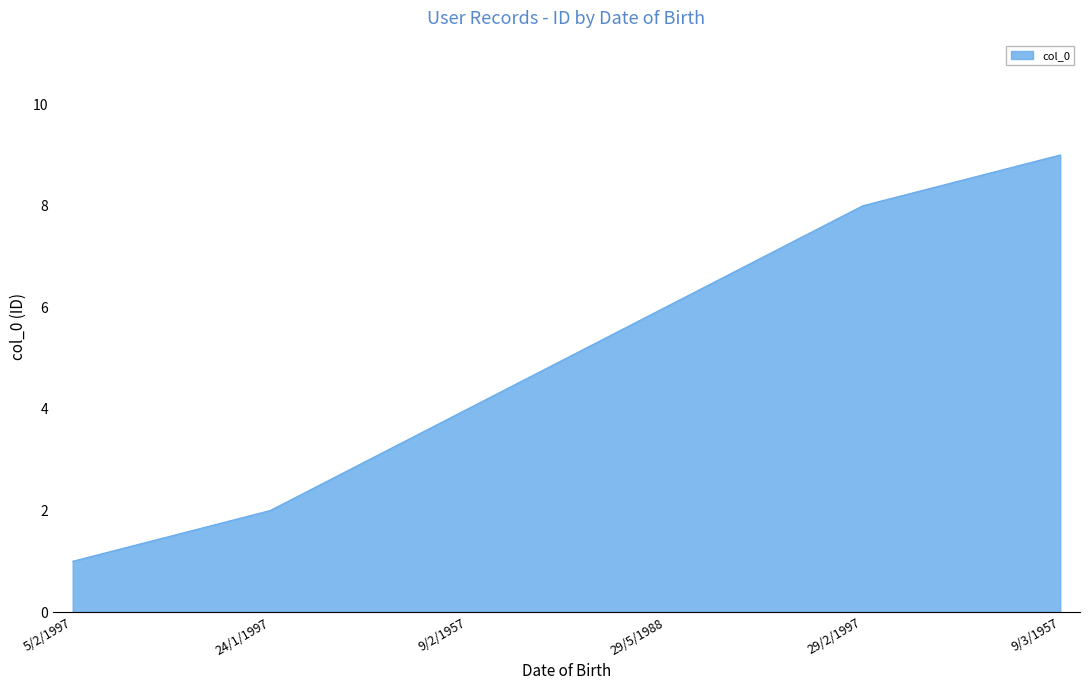

How many series are shown in this chart?

1